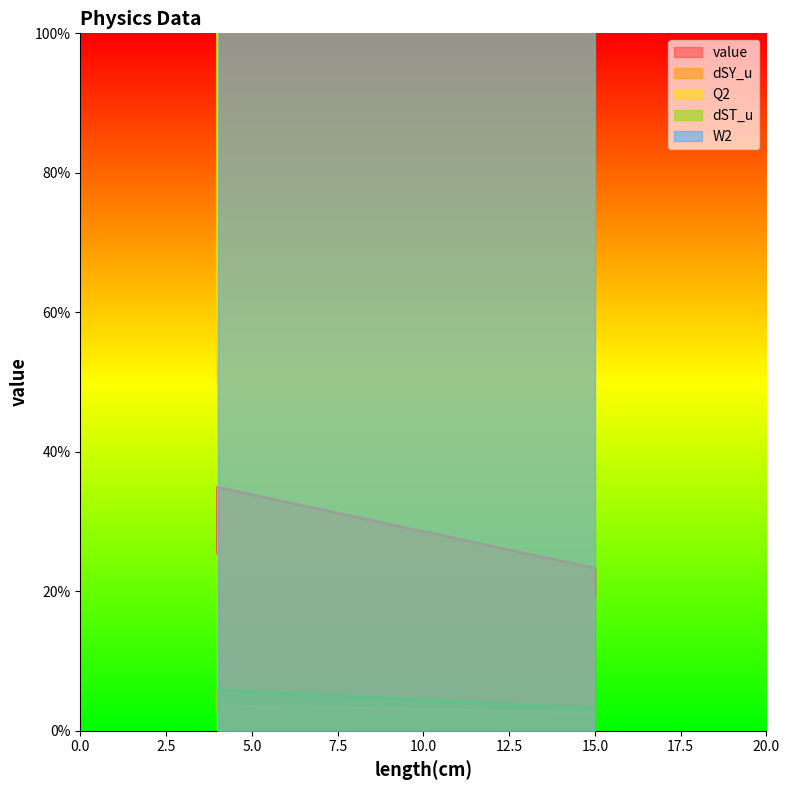

At which category does value reach its first local peak?

4